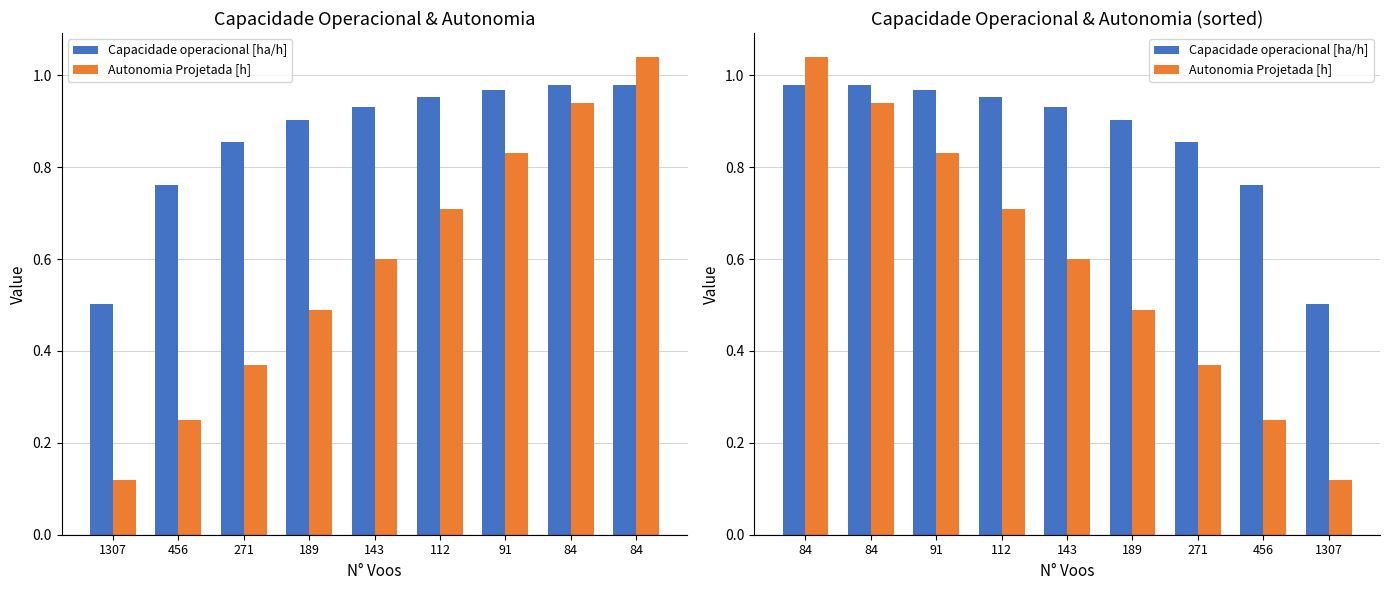

What are all the series names shown in the legend?

Capacidade operacional [ha/h], Autonomia Projetada [h]